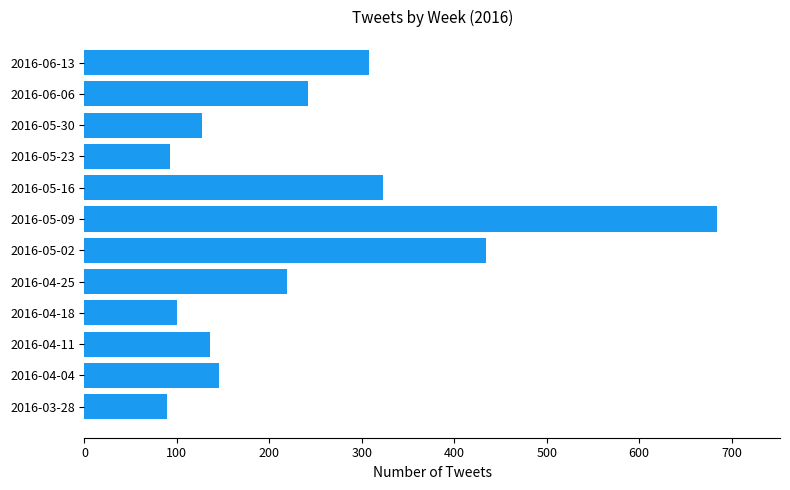

What is the smallest value displayed?

89